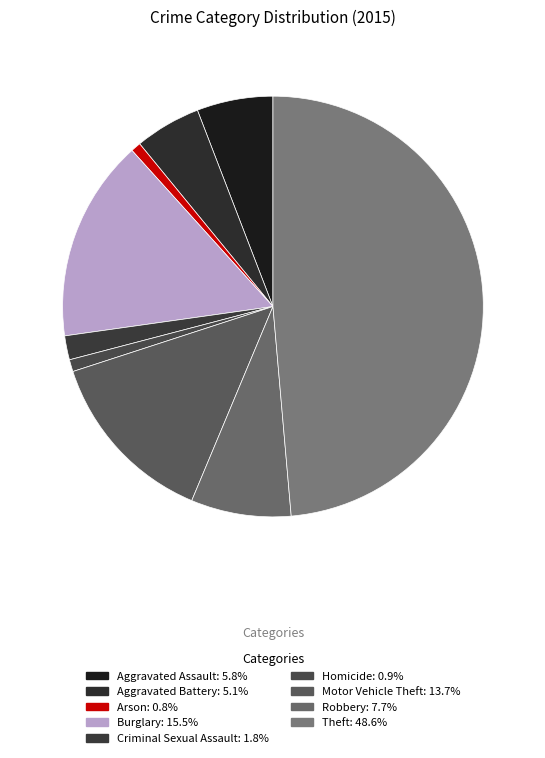

The Criminal Sexual Assault slice represents 1% of the pie. True or false?

False